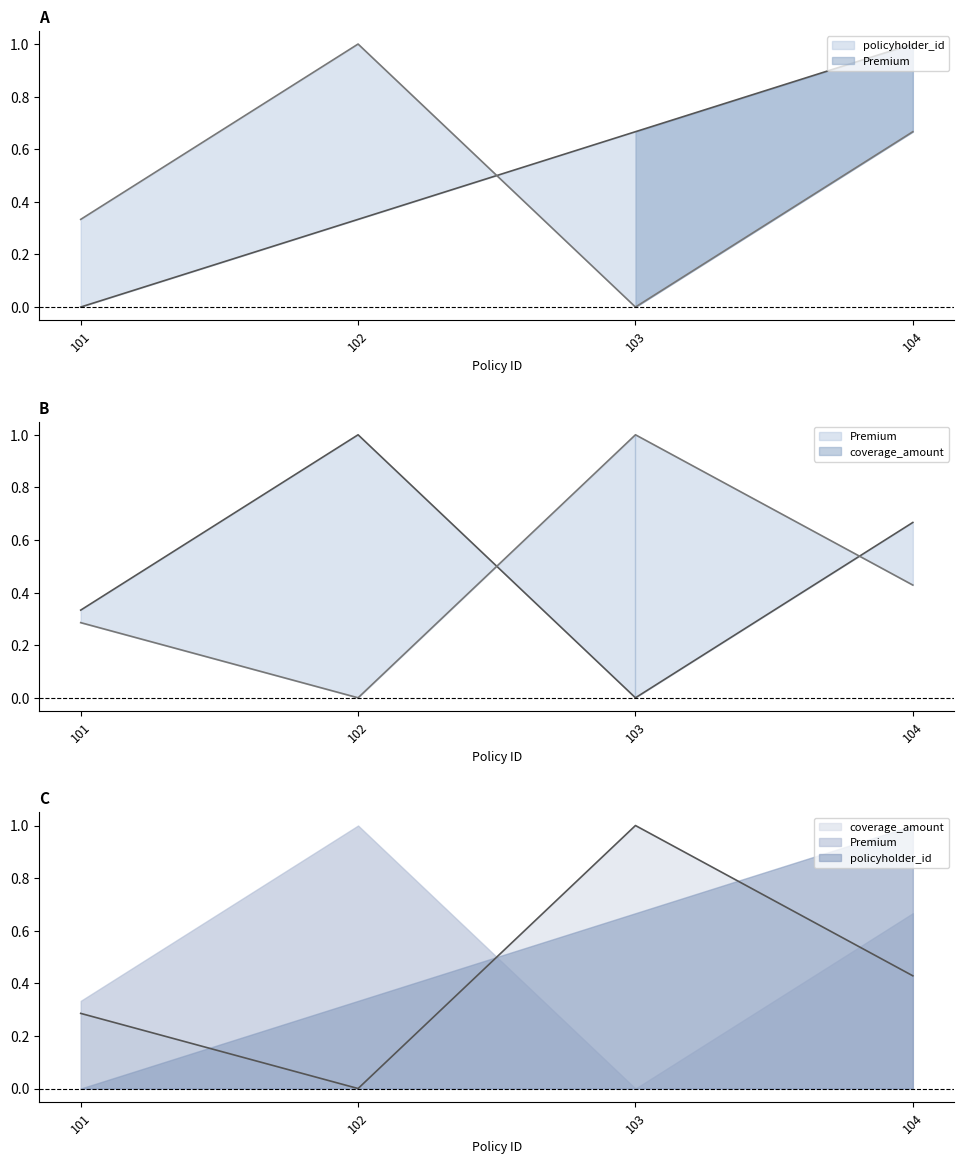

How many times do Premium and coverage_amount cross each other?

2